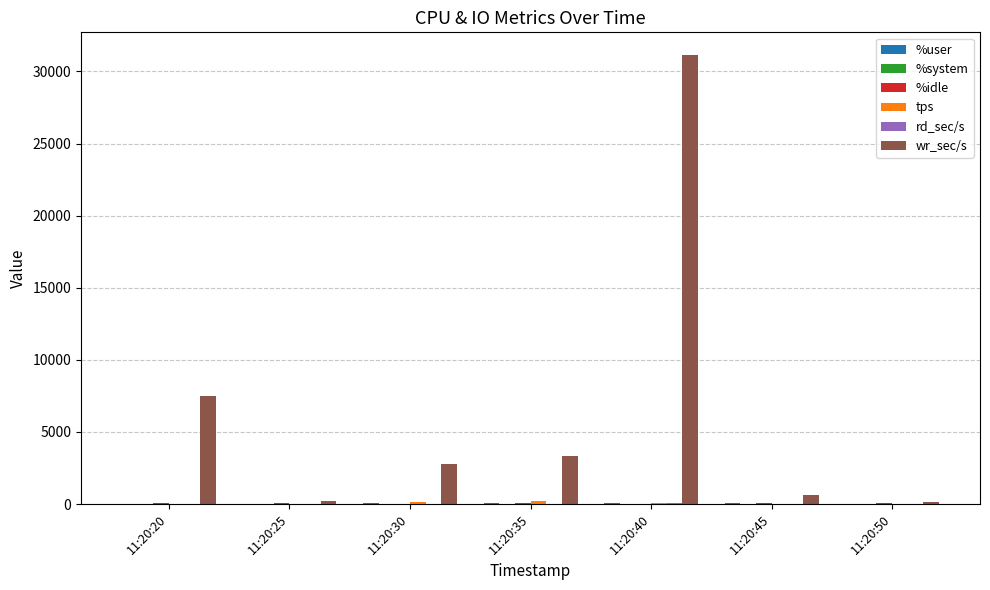

Between 11:20:25 and 11:20:40, which series saw the biggest shift?

wr_sec/s